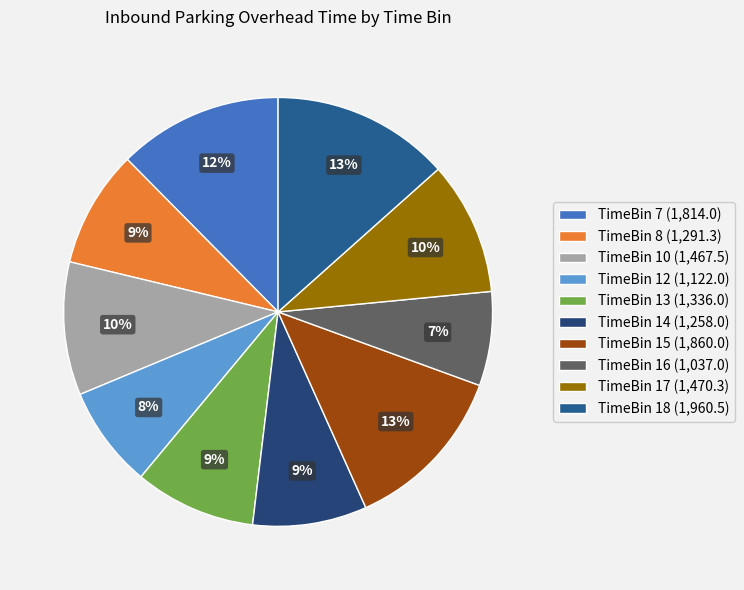

How many slices are in this pie chart?

10